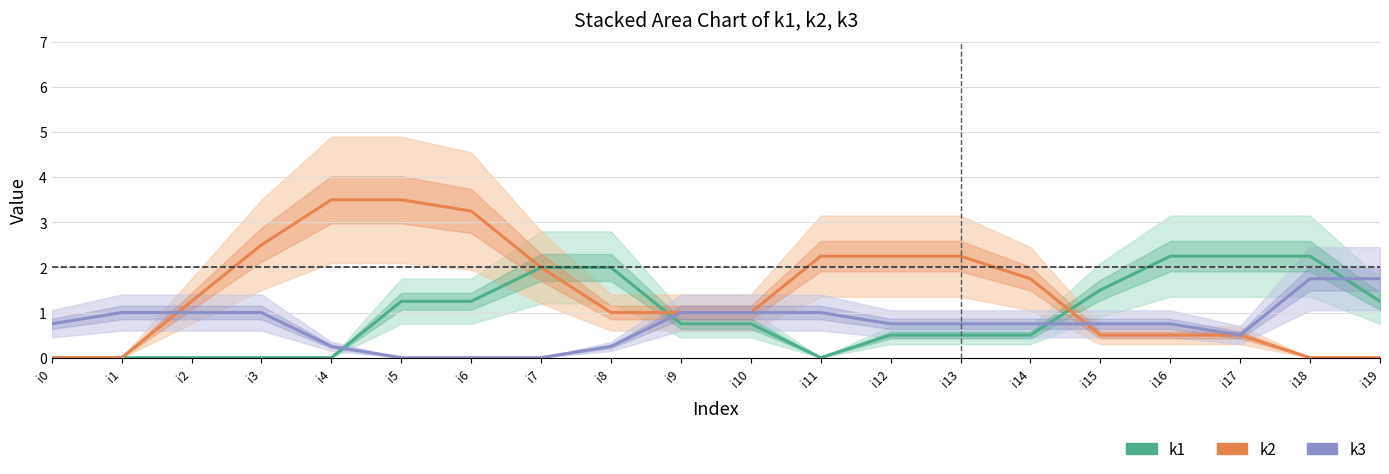

Which series has the largest total across all categories?

k2